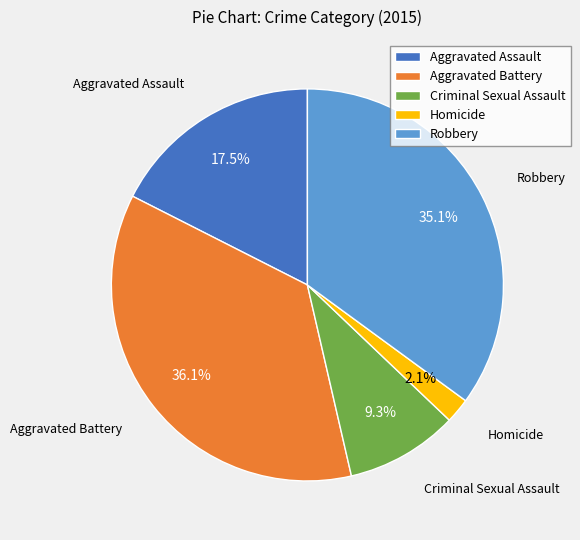

Rank the categories by value from lowest to highest.

Homicide, Criminal Sexual Assault, Aggravated Assault, Robbery, Aggravated Battery